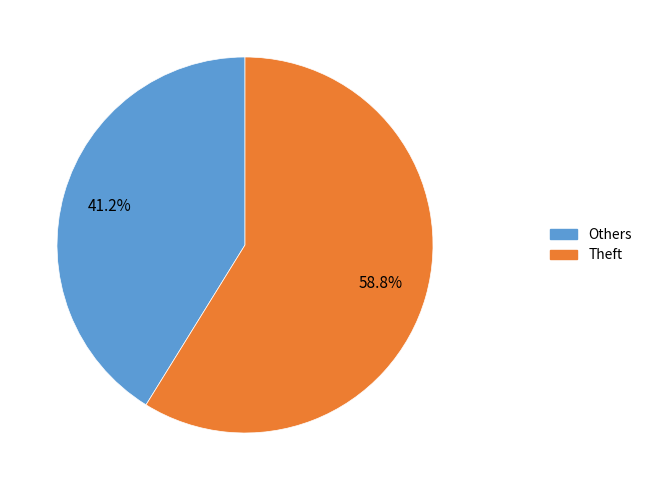

How many slices are in this pie chart?

2